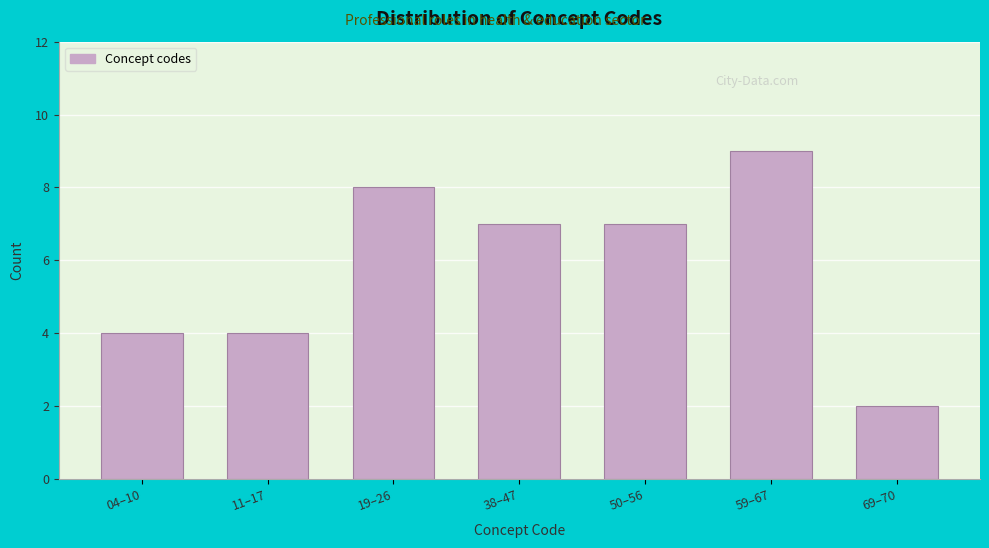

Reading left to right, transcribe all the data shown in this chart.

4	4	8	7	7	9	2